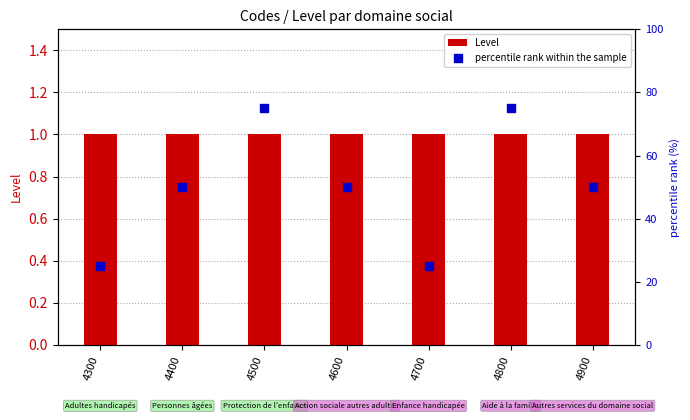

Which series reaches the maximum Y coordinate?

percentile rank within the sample